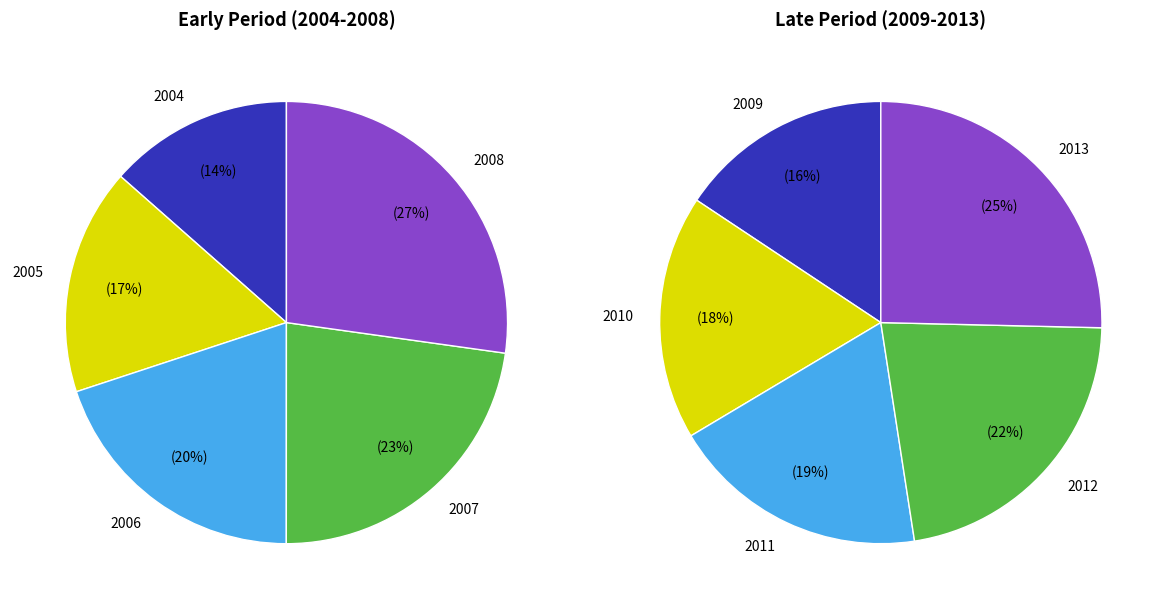

What is the change in value from 2012 to 2013?

+5747105